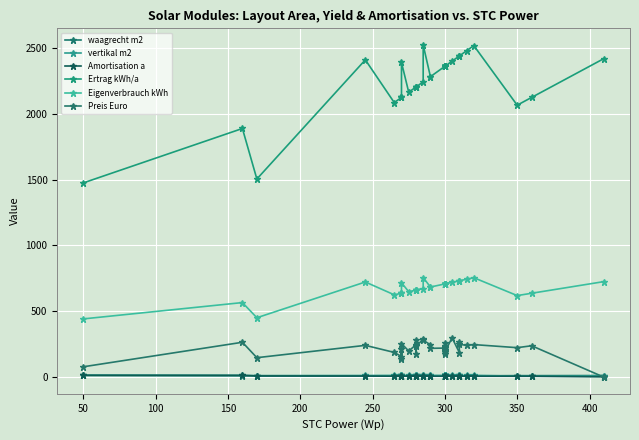

How many times do Amortisation a and Preis Euro cross each other?

1